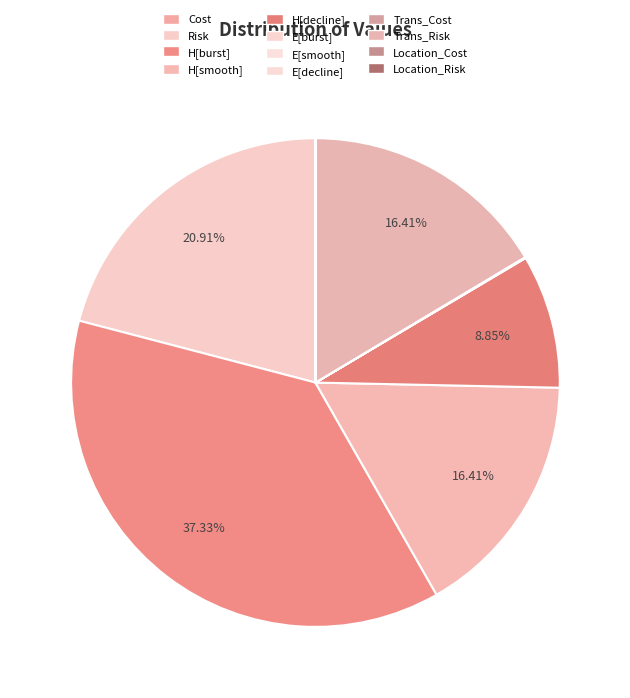

What is the largest slice in the pie chart?

H[burst]